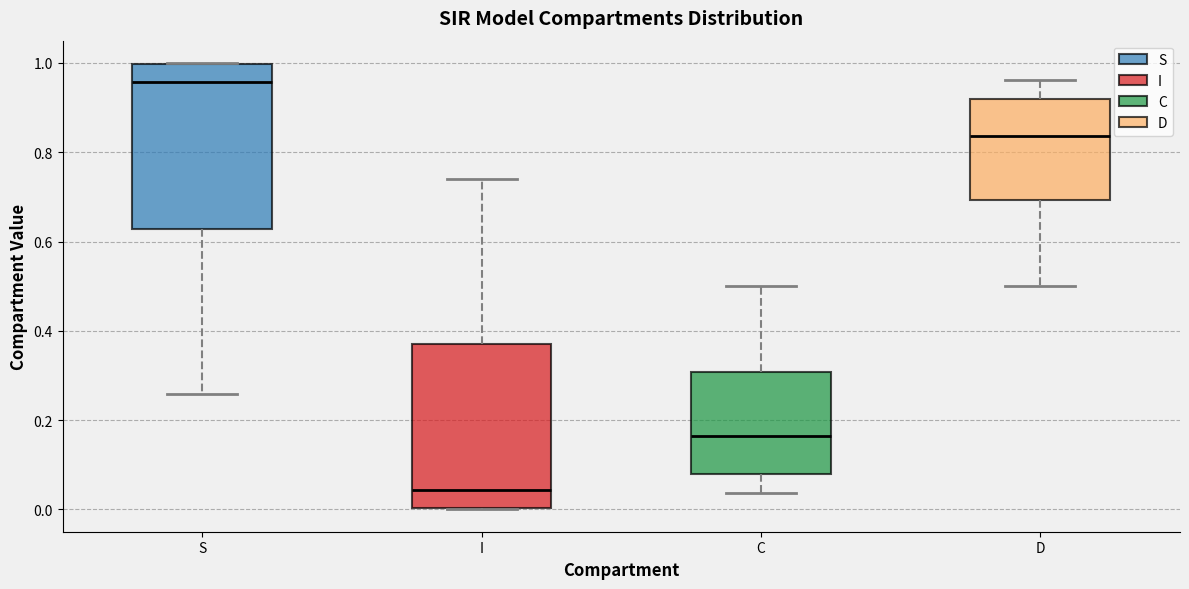

Reading left to right, transcribe this box plot: for each box, give where its median line is, the range the box spans, and where its two whiskers end, as read against the y-axis. The values are not printed on the chart, so give them approximately, as read against the axis.

S: median 0.96, box 0.62 to 1.00, whiskers 0.26 to 1.00
I: median 0.04, box 0.00 to 0.38, whiskers 0.00 to 0.74
C: median 0.16, box 0.08 to 0.30, whiskers 0.04 to 0.50
D: median 0.84, box 0.70 to 0.92, whiskers 0.50 to 0.96